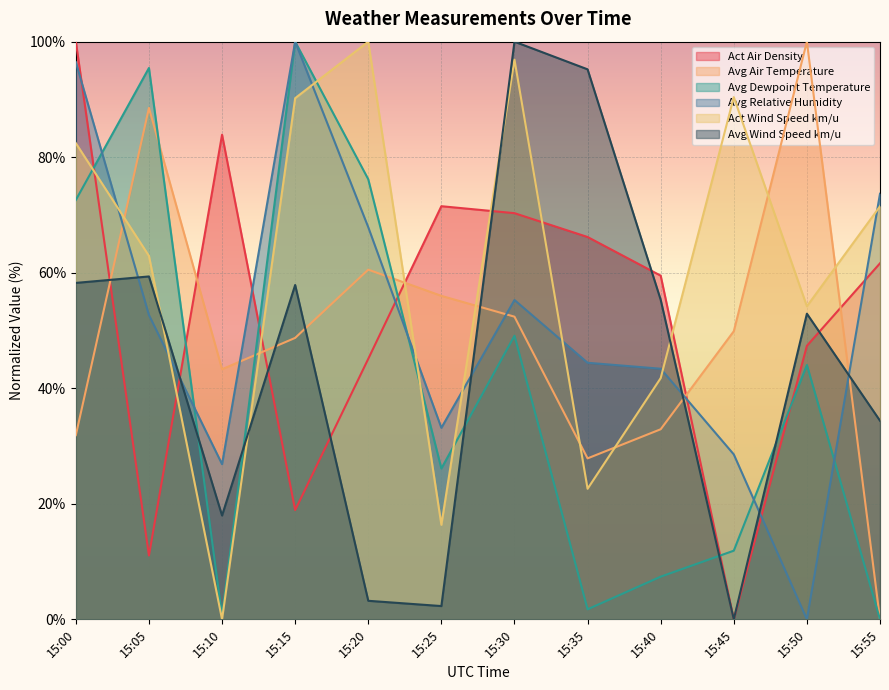

Count the number of data series in this chart.

6